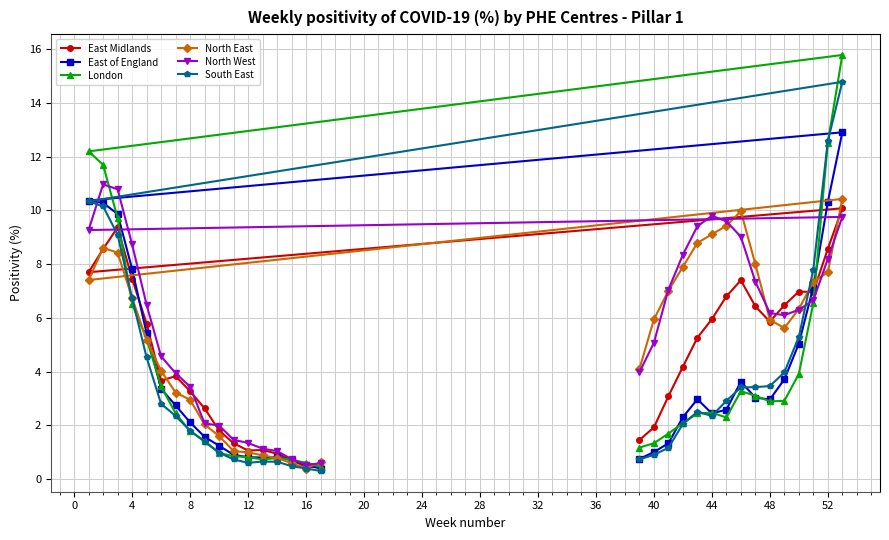

Reading right to left, list all the values displayed in this chart.

East Midlands: 0.4	0.5	0.7	0.9	1.1	1.1	1.3	1.8	2.6	3.3	3.8	3.7	5.8	7.5	9.4	8.6	7.7	10.1	8.6	7.0	7.0	6.5	5.9	6.4	7.4	6.8	6.0	5.3	4.2	3.1	1.9	1.4
East of England: 0.4	0.5	0.7	0.8	0.8	0.8	0.9	1.2	1.6	2.1	2.7	3.4	5.4	7.8	9.9	10.3	10.4	12.9	10.3	7.2	5.0	3.7	3.0	3.0	3.6	2.6	2.4	3.0	2.3	1.3	1.0	0.8
London: 0.5	0.6	0.7	0.8	0.7	0.8	0.8	1.0	1.4	1.8	2.5	3.5	5.2	6.5	9.7	11.7	12.2	15.8	12.5	6.5	3.9	2.9	2.9	3.1	3.3	2.3	2.5	2.4	2.1	1.7	1.3	1.2
North East: 0.6	0.4	0.6	0.8	0.9	1.0	1.0	1.6	2.0	3.0	3.2	4.0	5.2	6.8	8.4	8.6	7.4	10.4	7.7	7.3	6.3	5.6	5.9	8.0	10.0	9.4	9.1	8.8	7.9	7.0	5.9	4.1
North West: 0.6	0.5	0.7	1.0	1.1	1.3	1.5	2.0	2.1	3.4	3.9	4.6	6.5	8.7	10.8	11.0	9.3	9.8	8.2	6.7	6.3	6.1	6.2	7.3	9.0	9.6	9.8	9.4	8.3	7.0	5.1	4.0
South East: 0.3	0.4	0.5	0.6	0.7	0.6	0.7	1.0	1.4	1.8	2.4	2.8	4.5	6.7	9.1	10.2	10.3	14.8	12.6	7.8	5.3	4.0	3.5	3.4	3.4	2.9	2.4	2.5	2.0	1.2	0.9	0.7